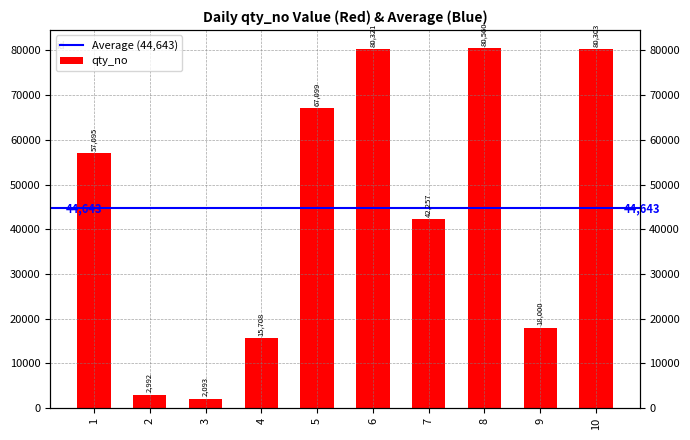

What is the greatest value displayed?

80560